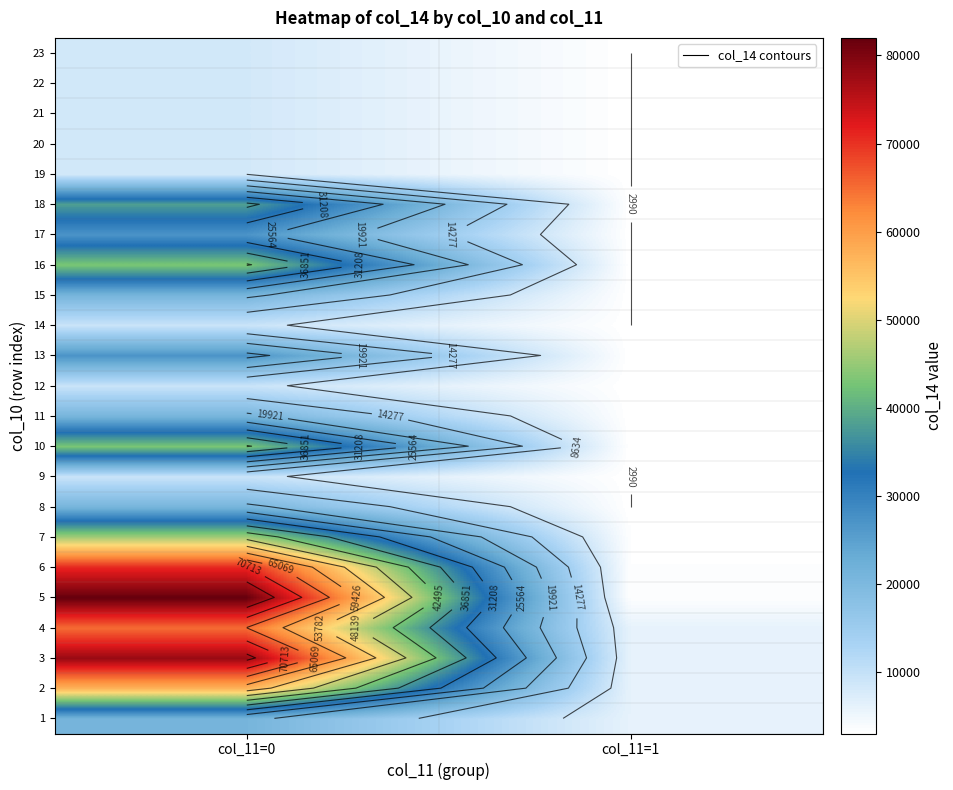

Which category has the lowest value in the 8 series?

col_11=1